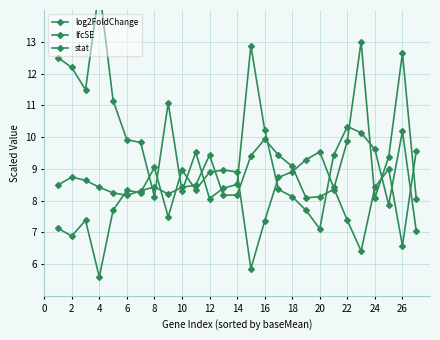

At how many categories does at least one series exceed 9?

24